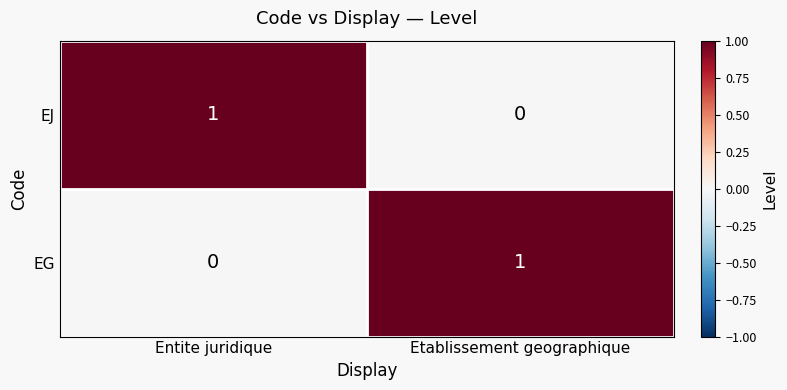

At which label does EJ reach its minimum?

Etablissement geographique